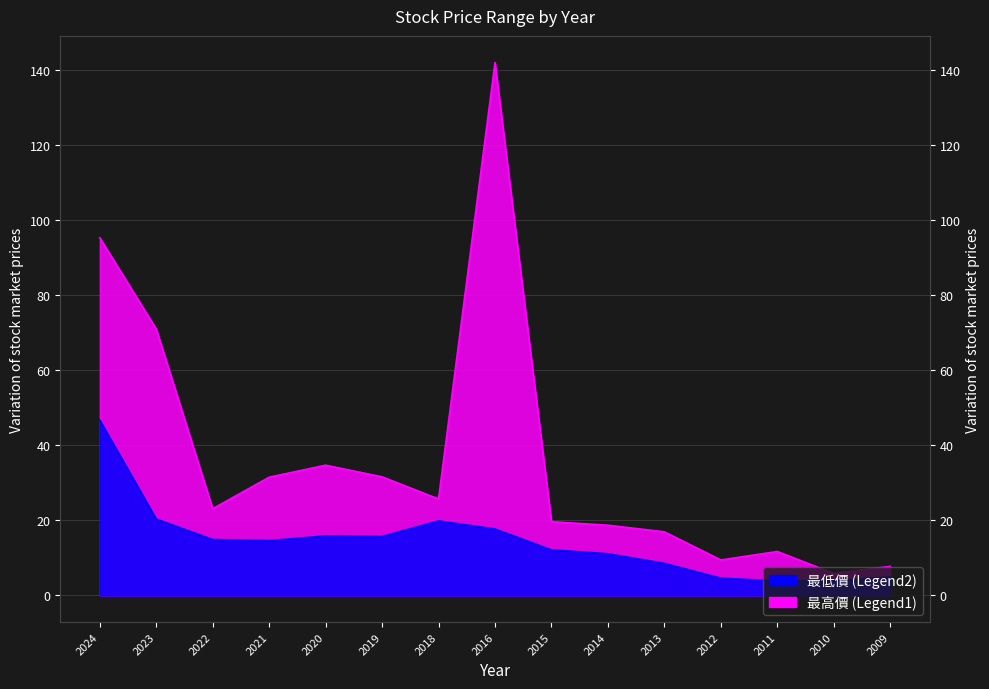

What is the value of the 最高價 point at the 3rd from the left?

23.1